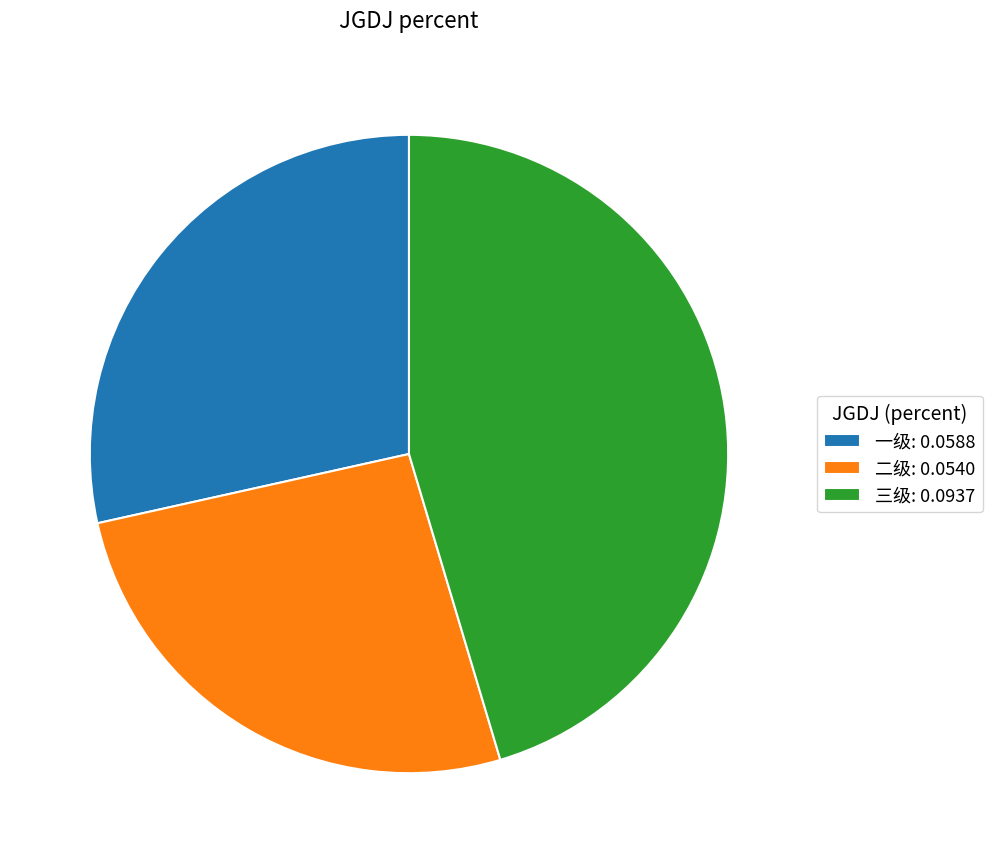

Is it true that 一级: 0.0588 is 39% of the pie?

False